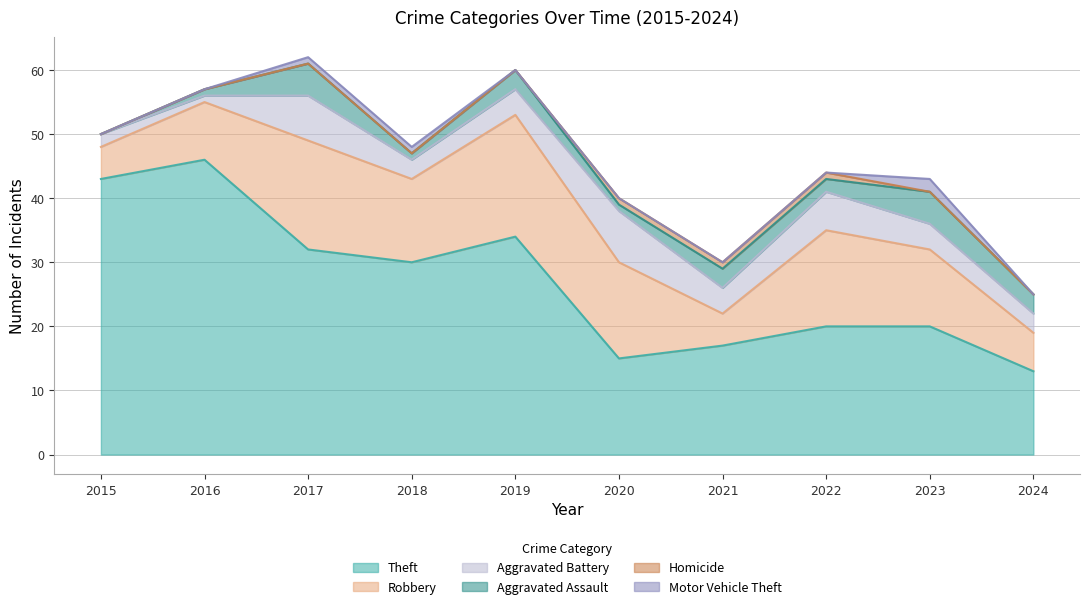

Rank the series by their maximum value, from lowest to highest.

Homicide, Motor Vehicle Theft, Aggravated Assault, Aggravated Battery, Robbery, Theft